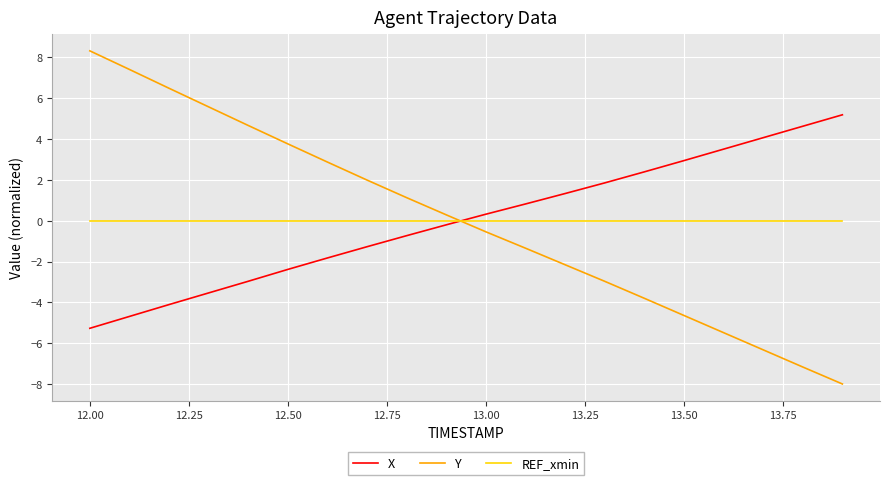

What is the maximum value shown in the chart?

8.3